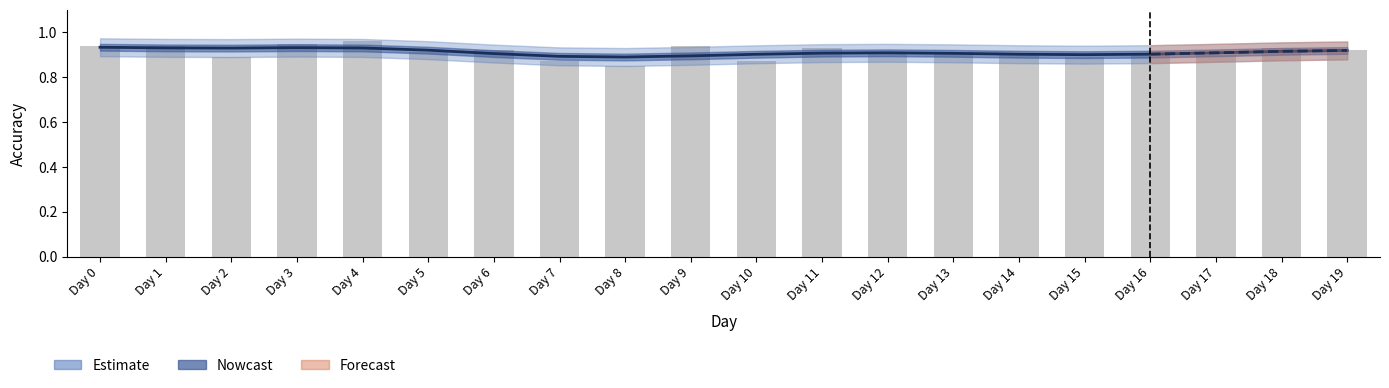

The chart shows a value of 0.9 at Day 16. True or false?

True